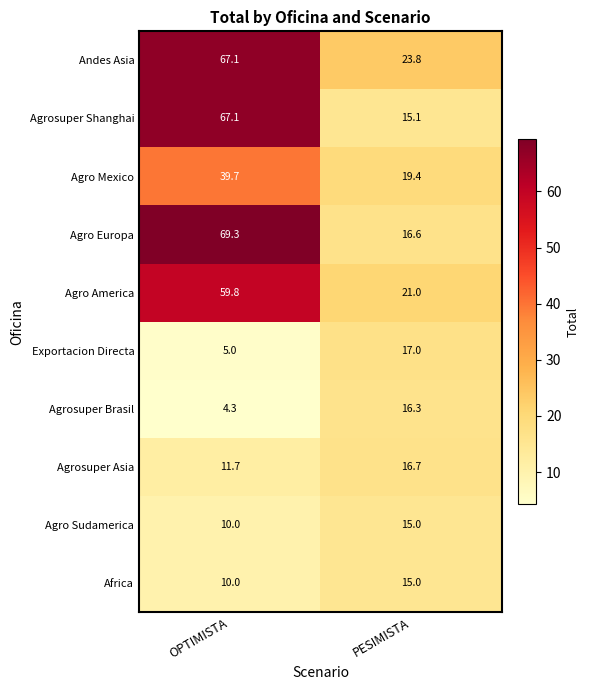

What is the total value across all series at OPTIMISTA?

344.0